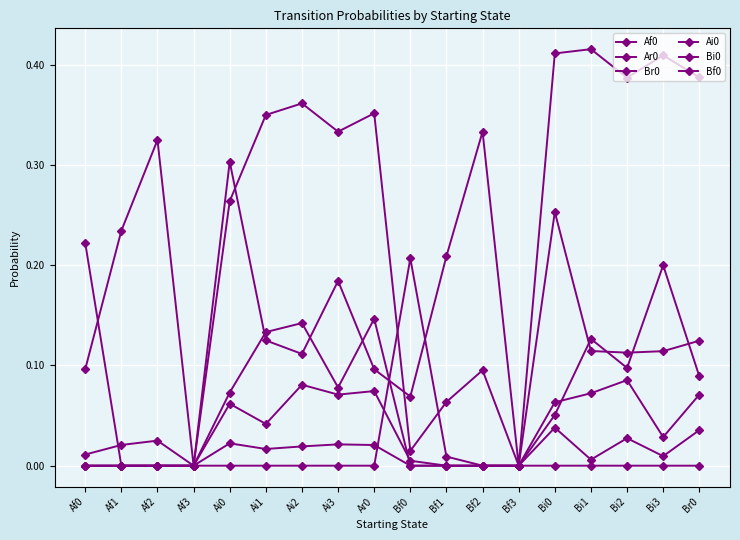

How many times do Br0 and Af0 cross each other?

1